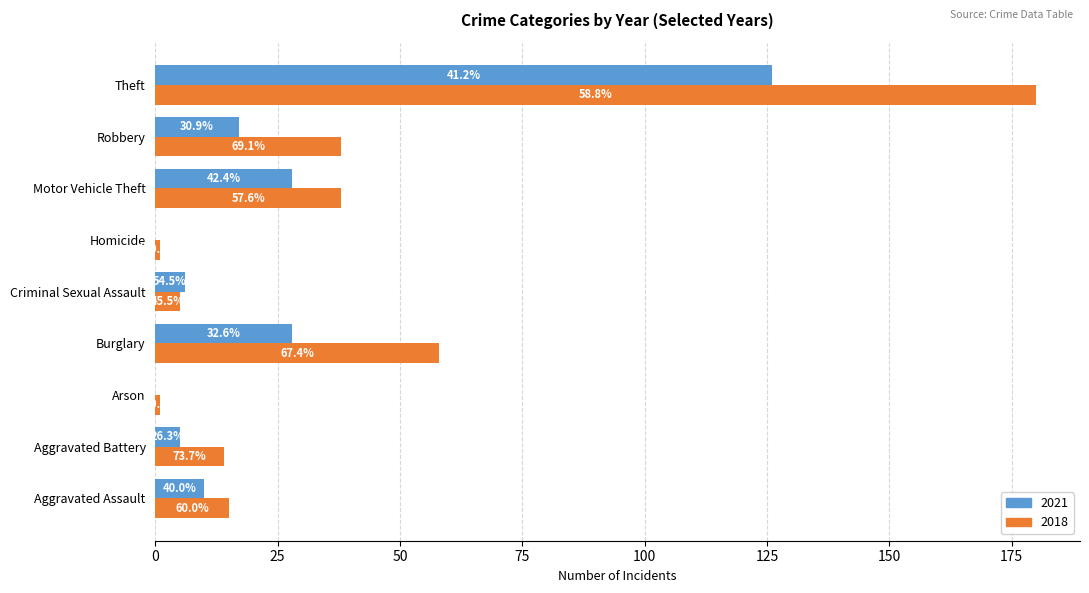

What are all the series names shown in the legend?

2021, 2018